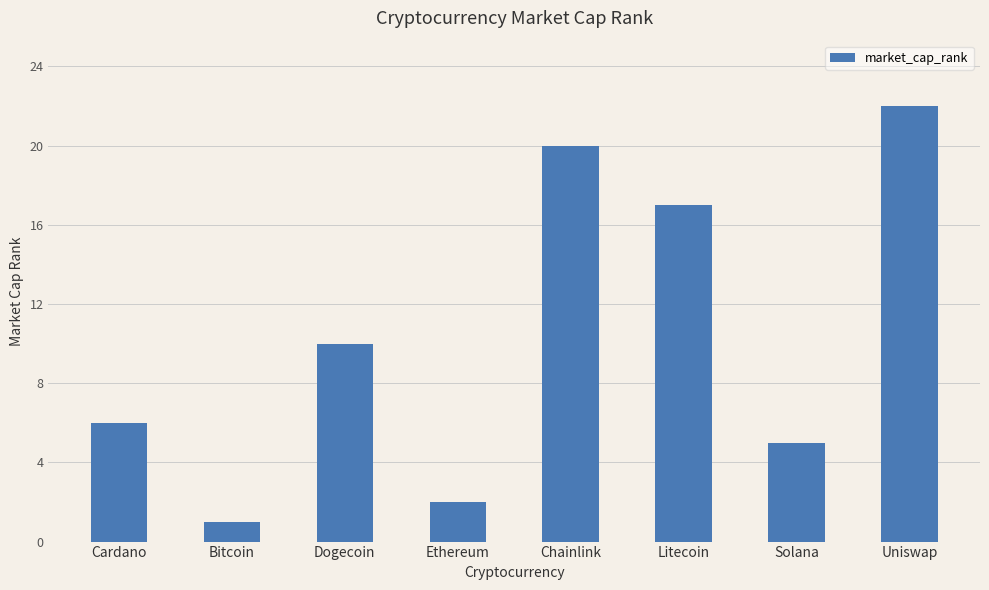

What is the ratio of the value at Cardano to the value at Bitcoin?

6.0